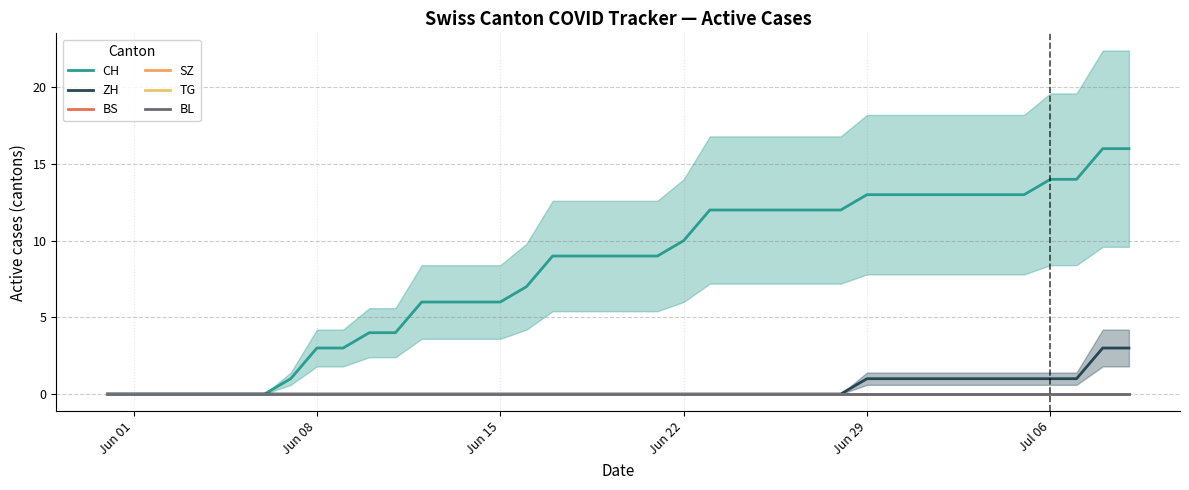

Is the value of BS at Jun 22 greater than the value of CH at Jun 01?

No